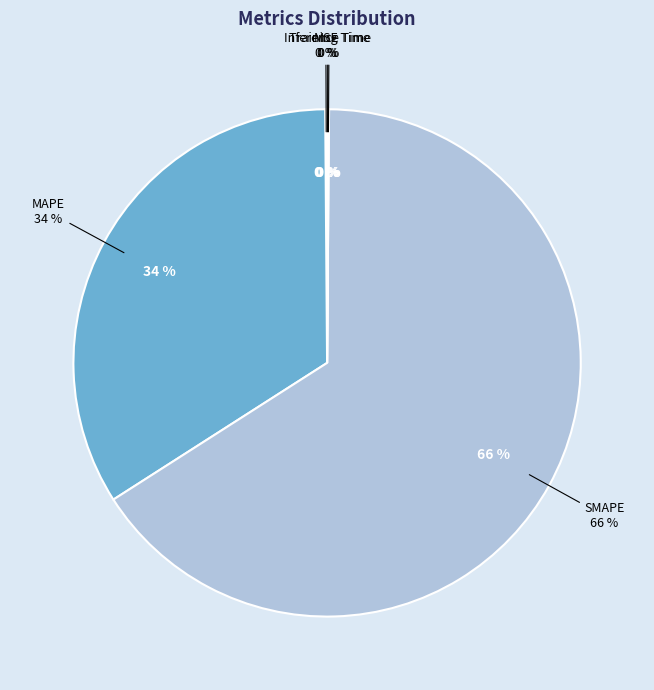

Count the number of slices in the pie.

5